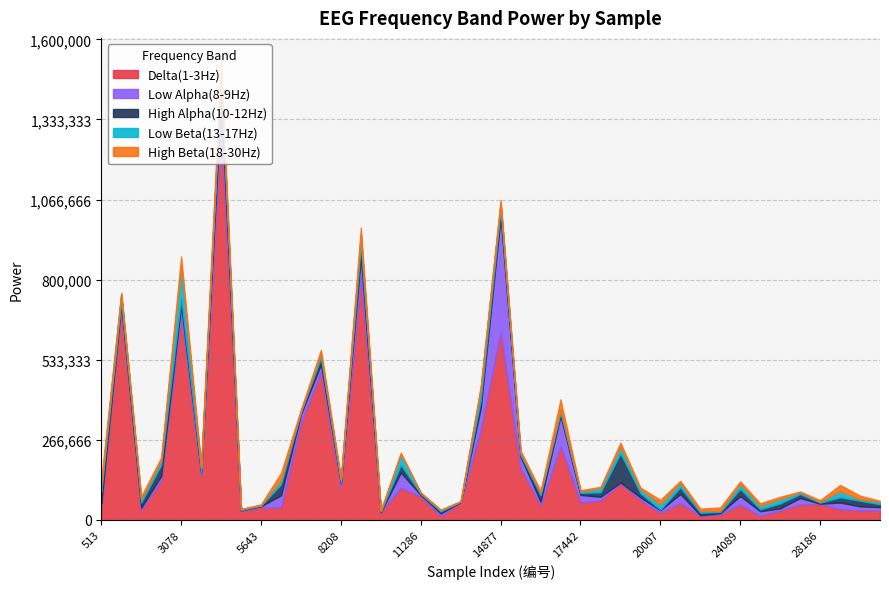

Rank the series by their maximum value, from highest to lowest.

Delta(1-3Hz), Low Alpha(8-9Hz), Low Beta(13-17Hz), High Alpha(10-12Hz), High Beta(18-30Hz)